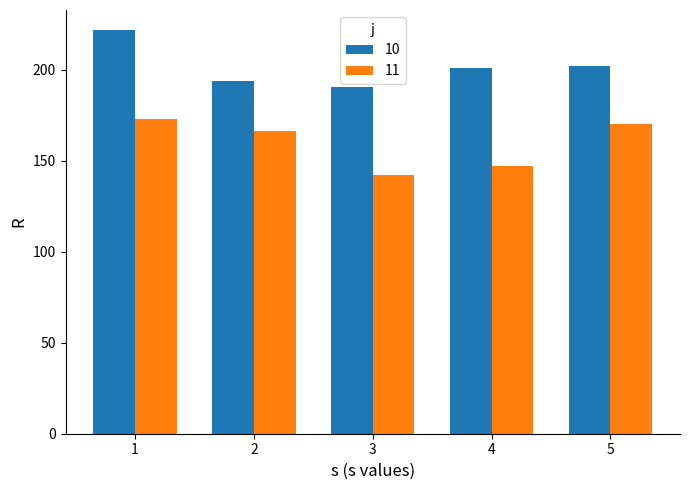

Where does the 10 series first go above 200?

1